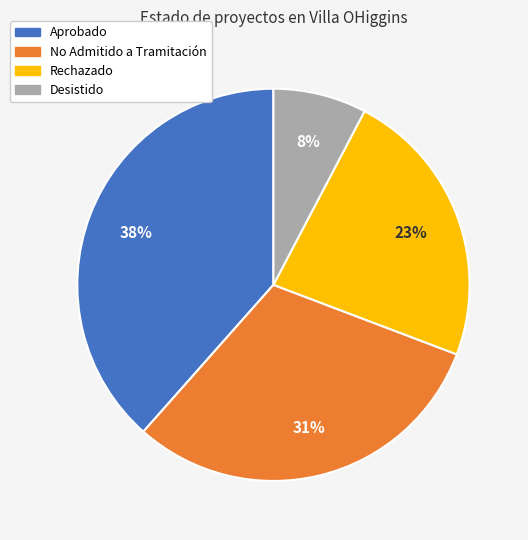

Is it true that No Admitido a Tramitación is 31% of the pie?

True